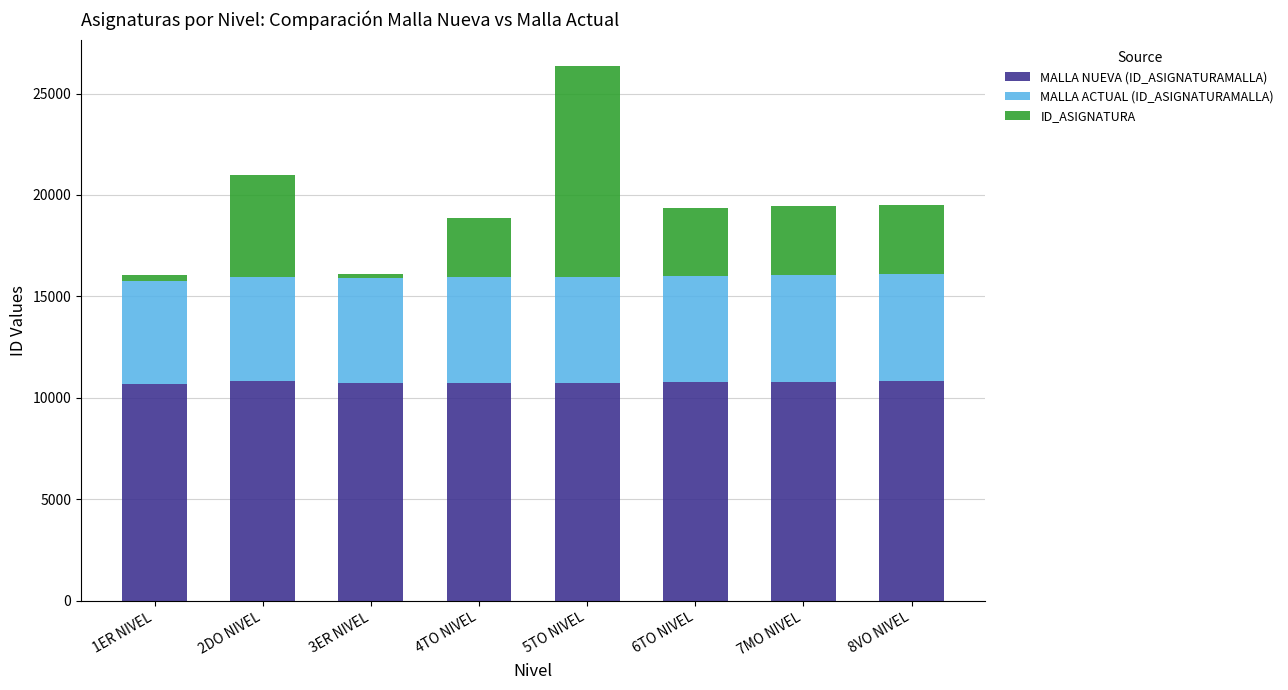

At which category is the sum across all series the highest?

5TO NIVEL